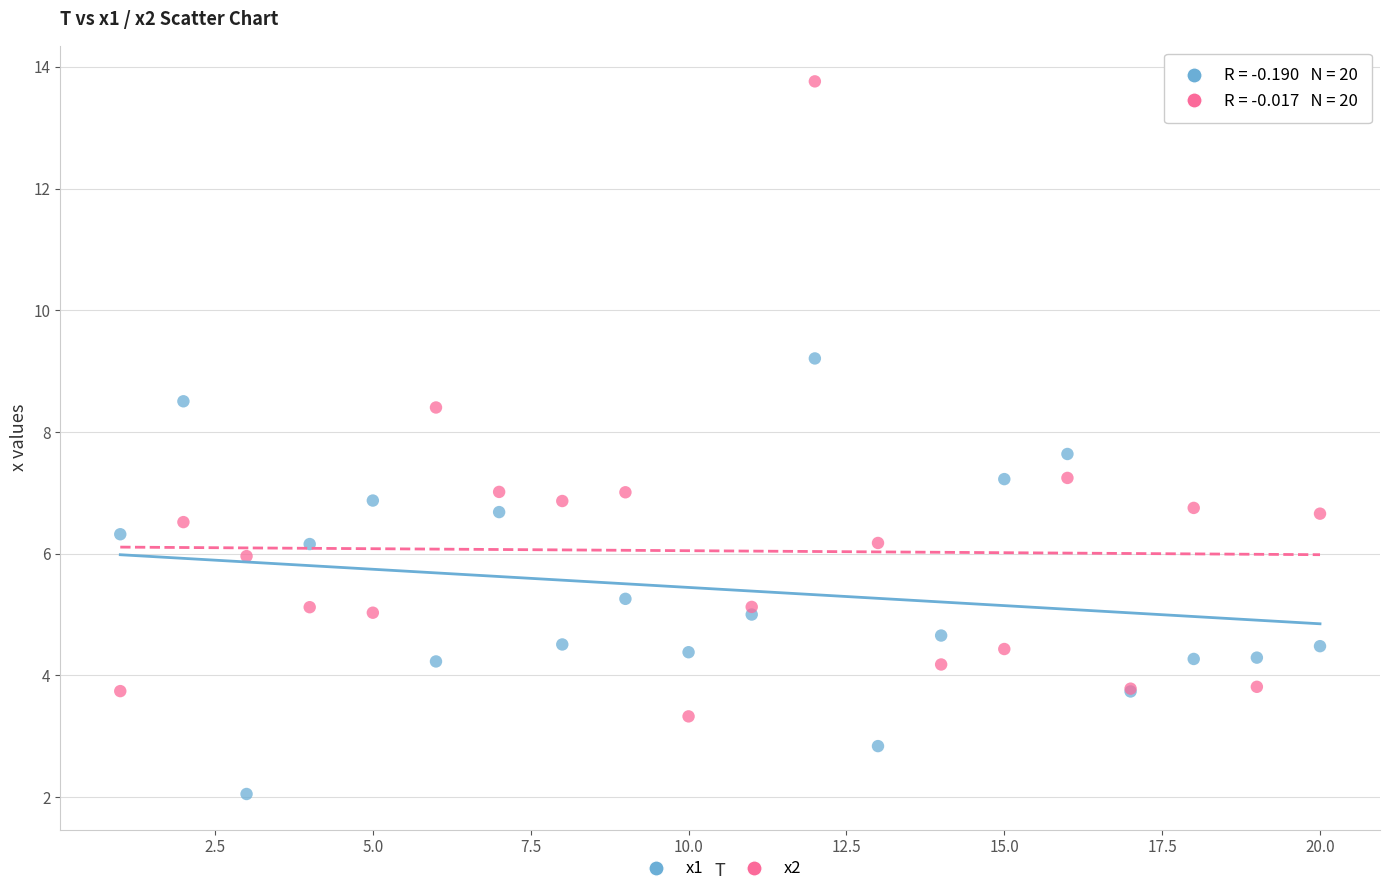

Which series contains the highest Y value?

x2